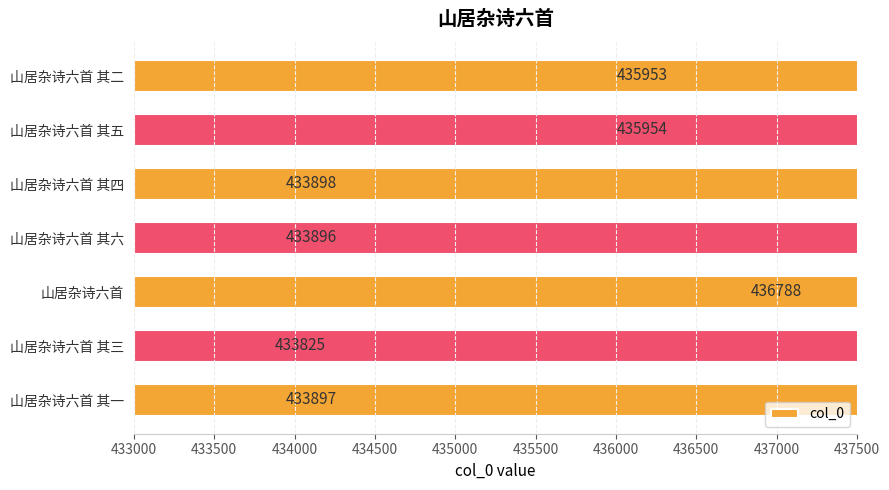

The chart shows a value of 769385 at 山居杂诗六首 其一. True or false?

False